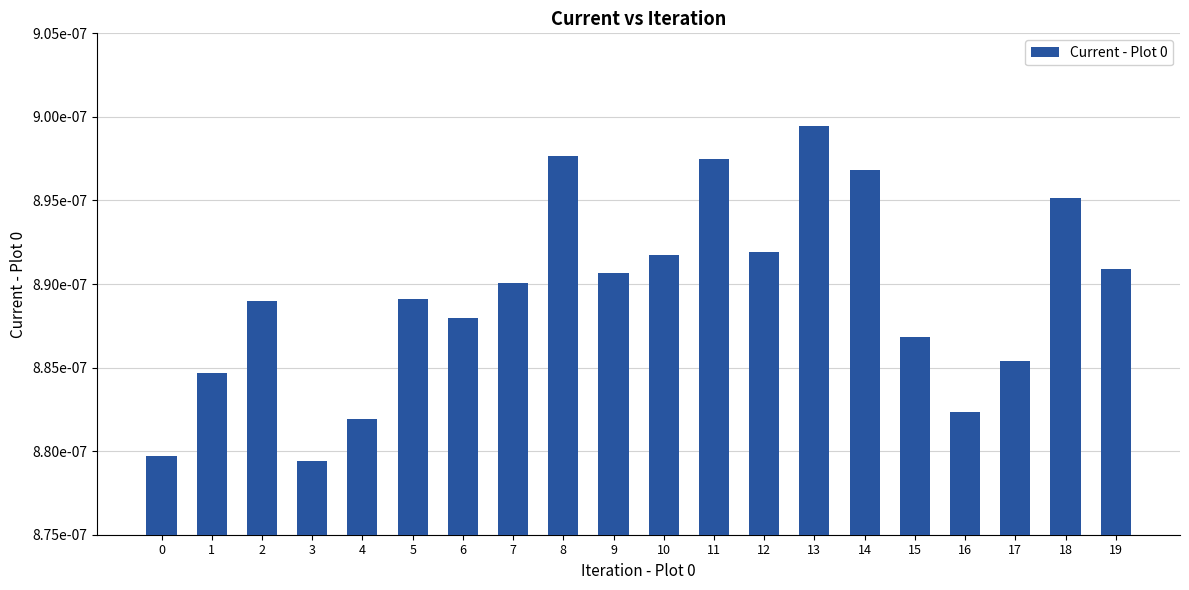

Rank the categories by value from lowest to highest.

3, 0, 4, 16, 1, 17, 15, 6, 2, 5, 7, 9, 19, 10, 12, 18, 14, 11, 8, 13